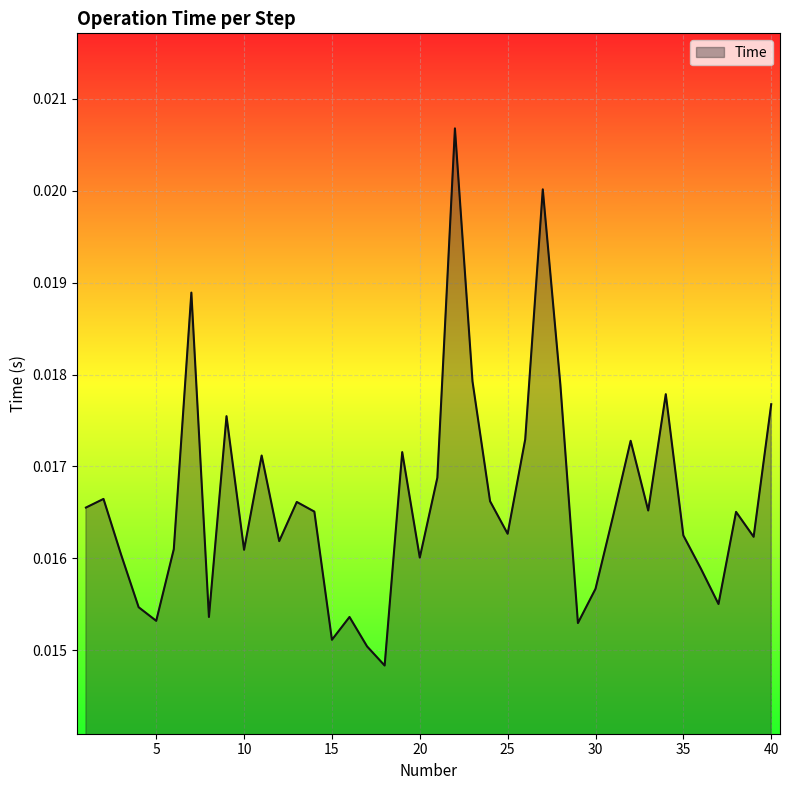

Which category has the lowest value across all series?

18